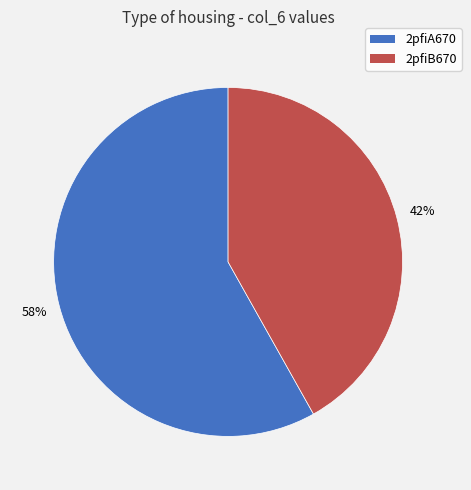

What percentage is the 2pfiA670 slice, to the nearest percent?

58%